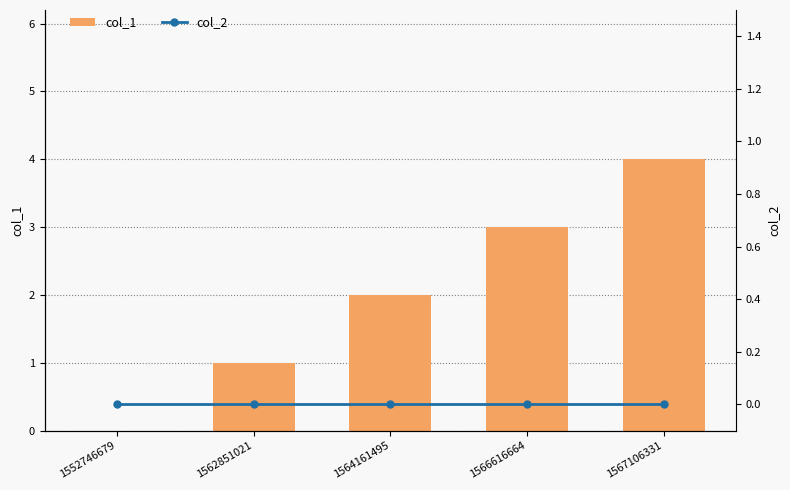

Which series changed the most between 1562851021 and 1566616664?

col_1